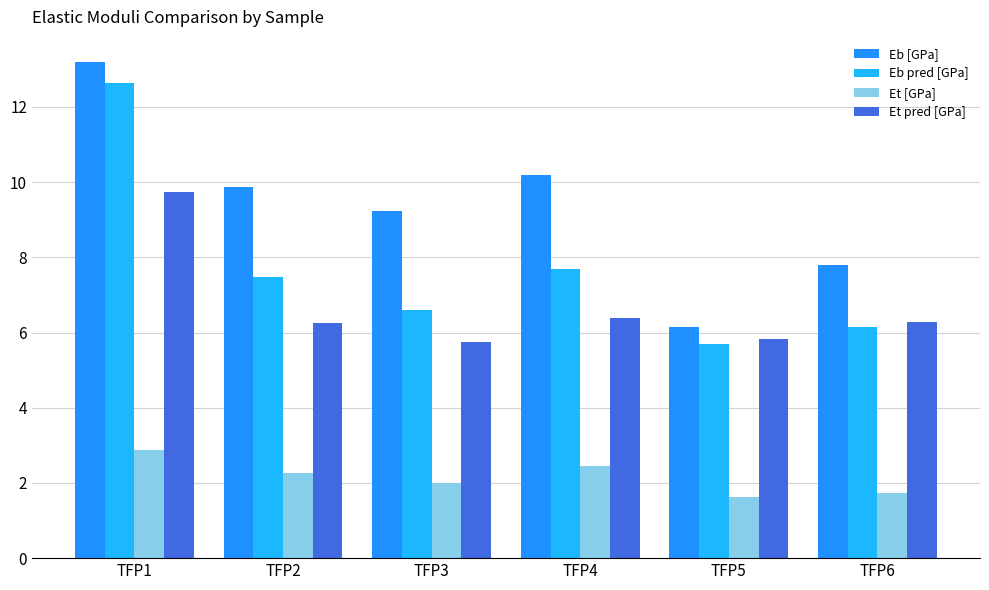

What is the value of the Eb [GPa] bar at the 3rd from the left?

9.2